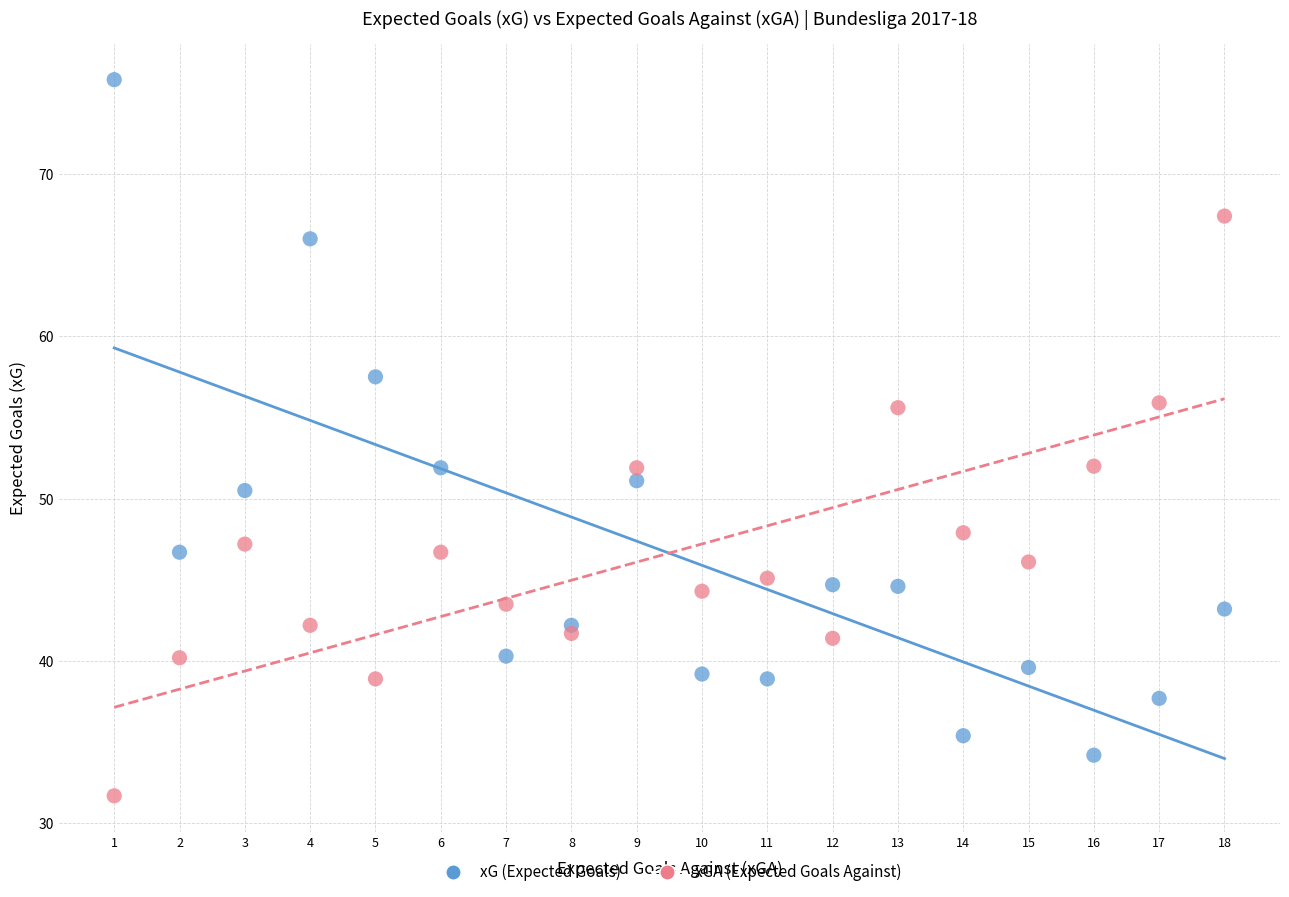

Across all data points, what is the range of Y values (max minus min)?

44.1